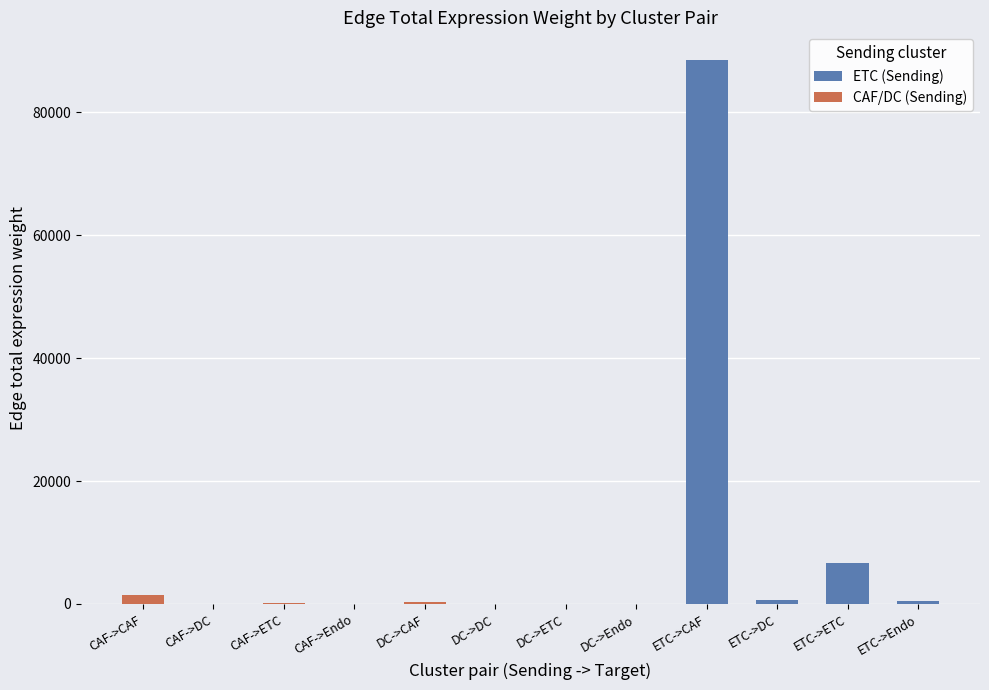

Which has a higher value, CAF->DC or ETC->CAF?

ETC->CAF